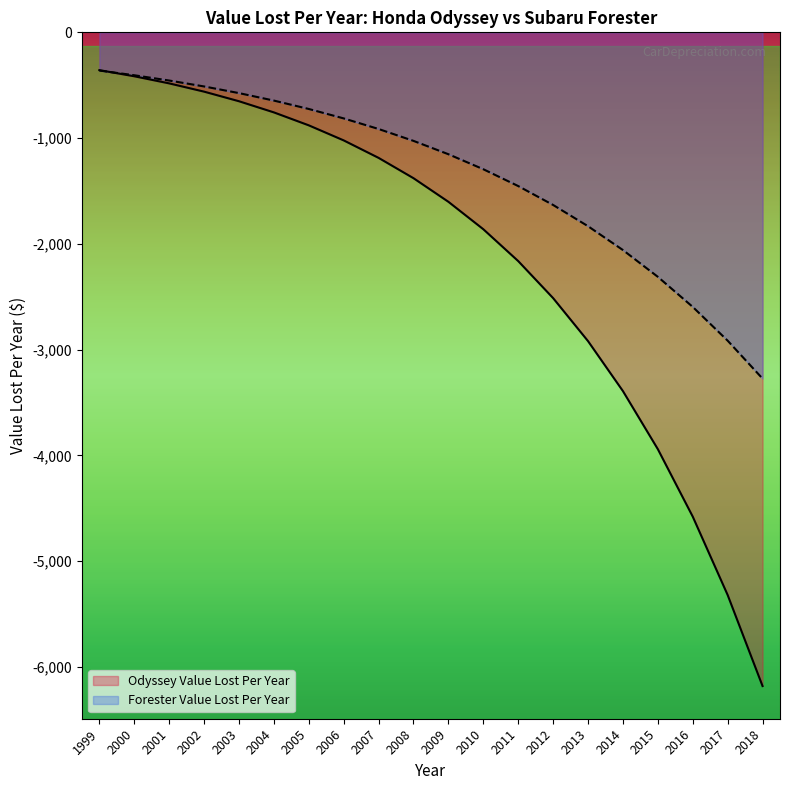

Rank the series by their average value, from lowest to highest.

Odyssey Value Lost Per Year, Forester Value Lost Per Year